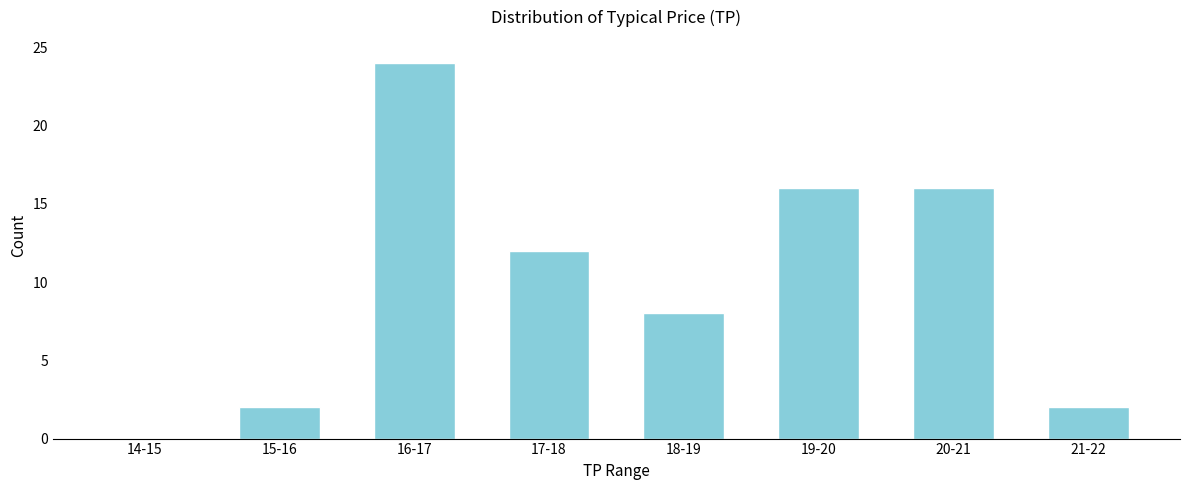

Reading left to right, what are all the values shown in this chart?

14-15=0	15-16=2	16-17=24	17-18=12	18-19=8	19-20=16	20-21=16	21-22=2